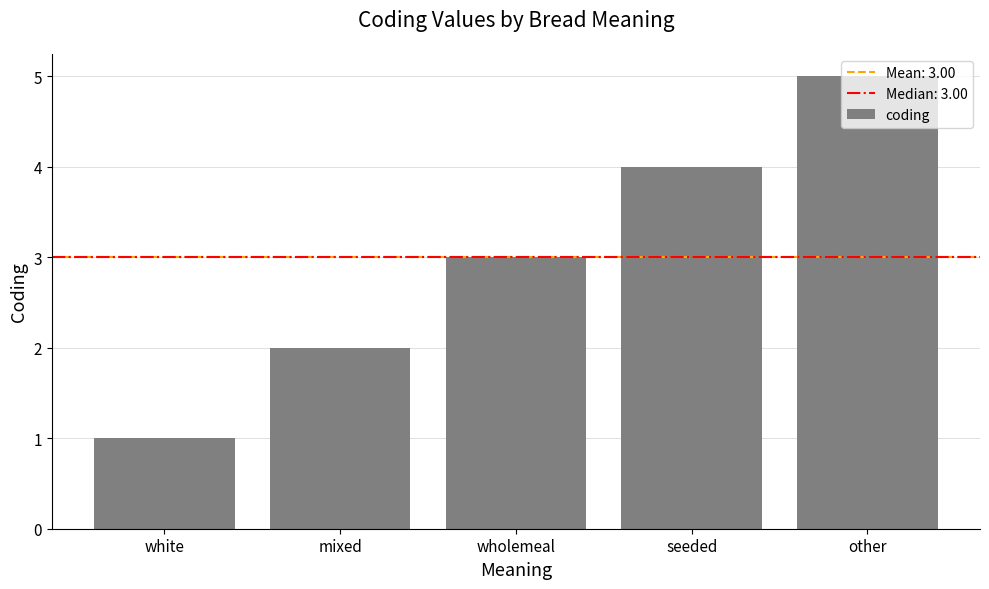

At which category does the chart reach its minimum across all series?

white